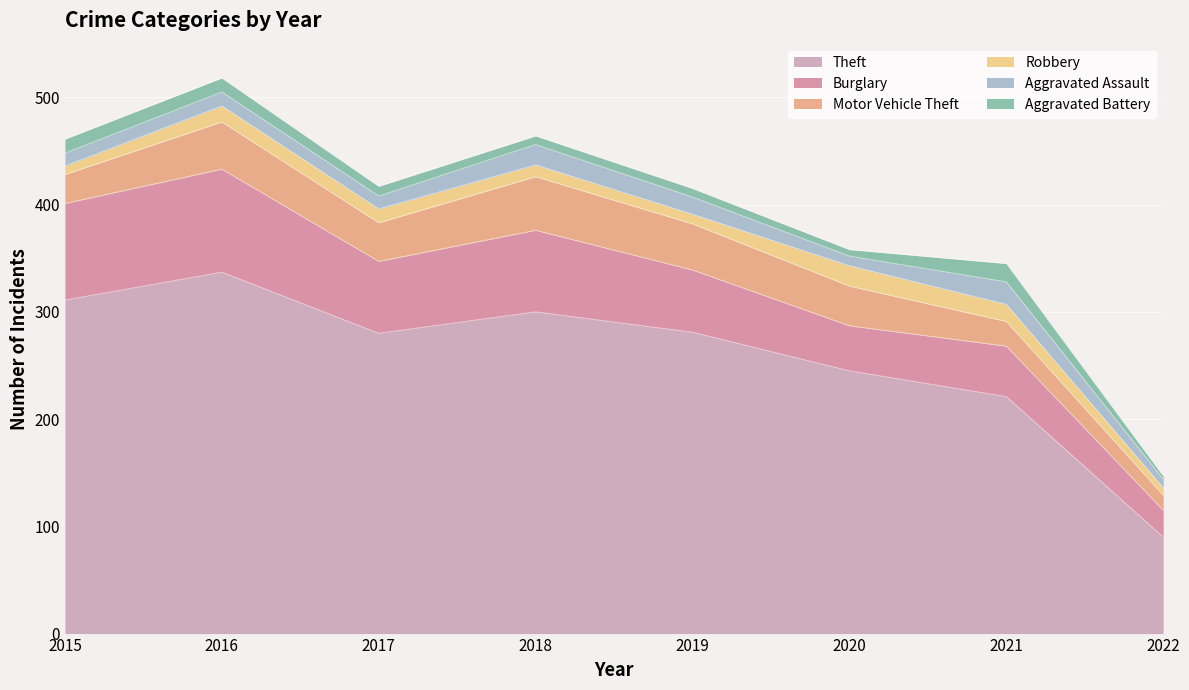

Which category has the lowest value across all series?

2022